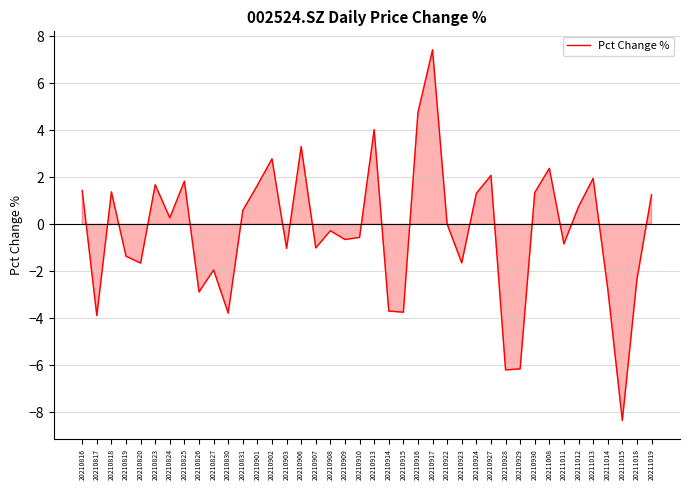

What is the change in value from 20210922 to 20211014?

-2.7